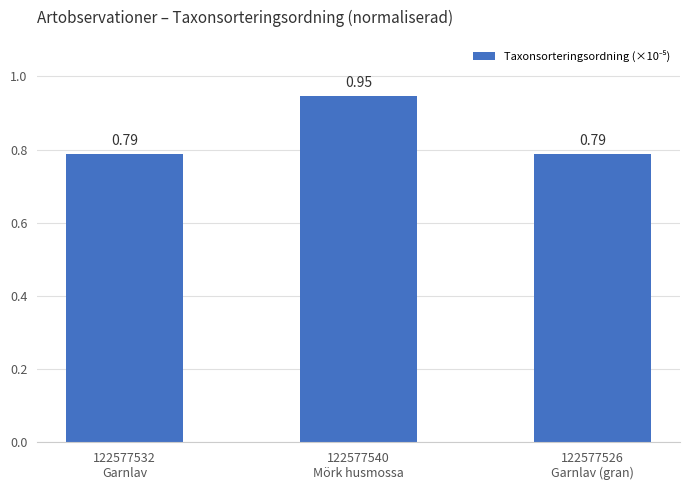

What is the sum of all values?

2.5